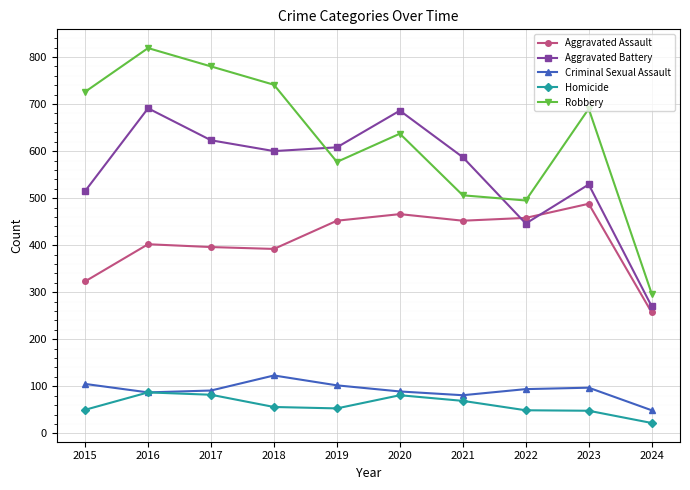

What is the maximum value shown in the chart?

819